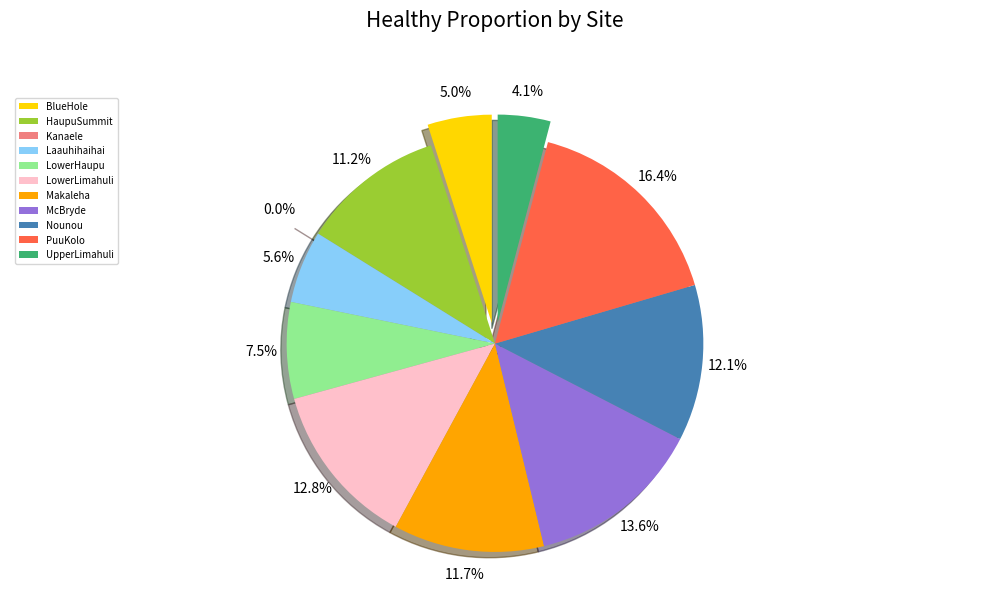

Rank the categories by value from lowest to highest.

Kanaele, UpperLimahuli, BlueHole, Laauhihaihai, LowerHaupu, HaupuSummit, Makaleha, Nounou, LowerLimahuli, McBryde, PuuKolo